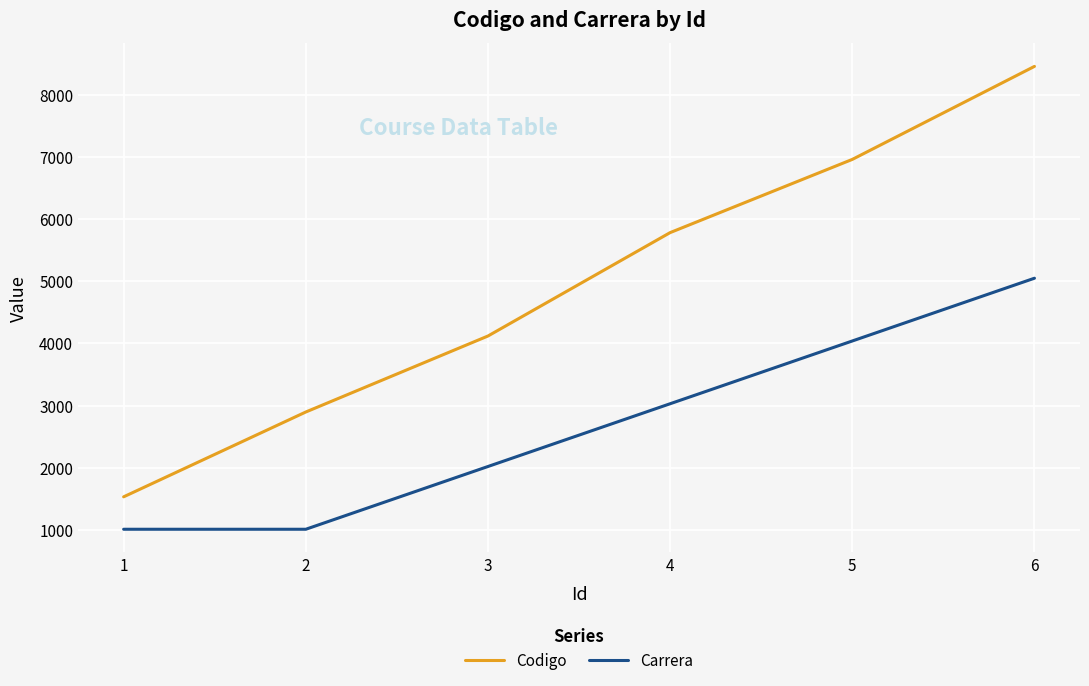

Reading left to right, extract all data points from this chart.

Codigo: 1=1532	2=2897	3=4120	4=5784	5=6962	6=8459
Carrera: 1=1010	2=1010	3=2020	4=3030	5=4040	6=5050